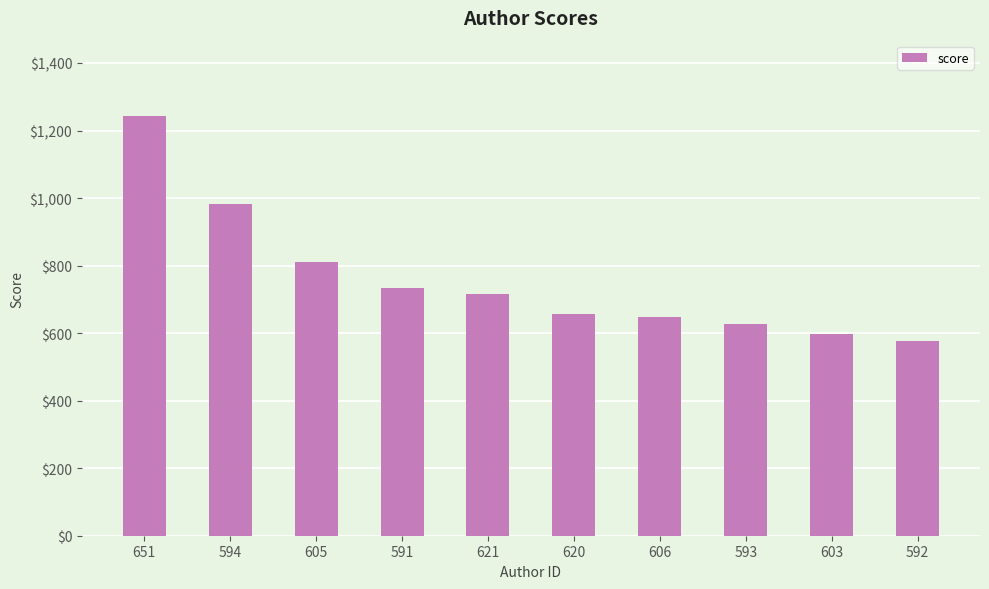

What is the label of the 10th bar from the left?

592